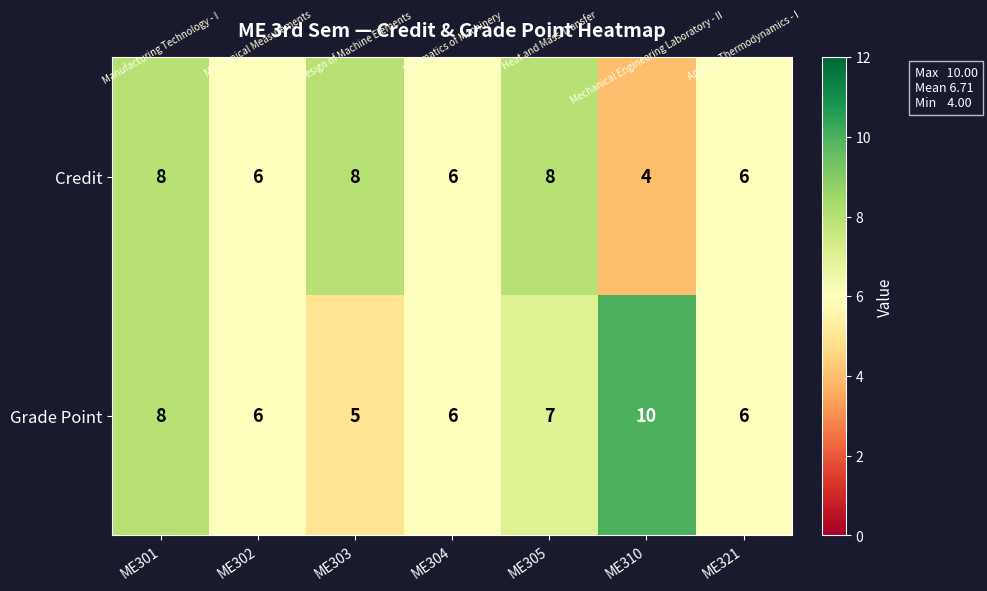

List the series in order of their overall mean, highest first.

Grade Point, Credit